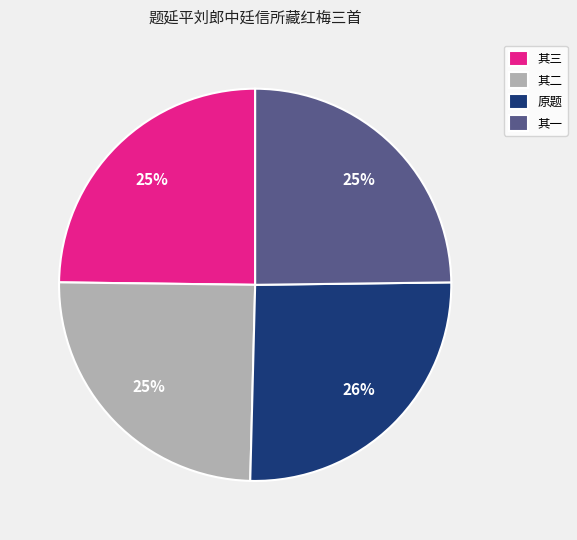

Approximately how many times larger is the value at 原题 compared to 其一?

1.0